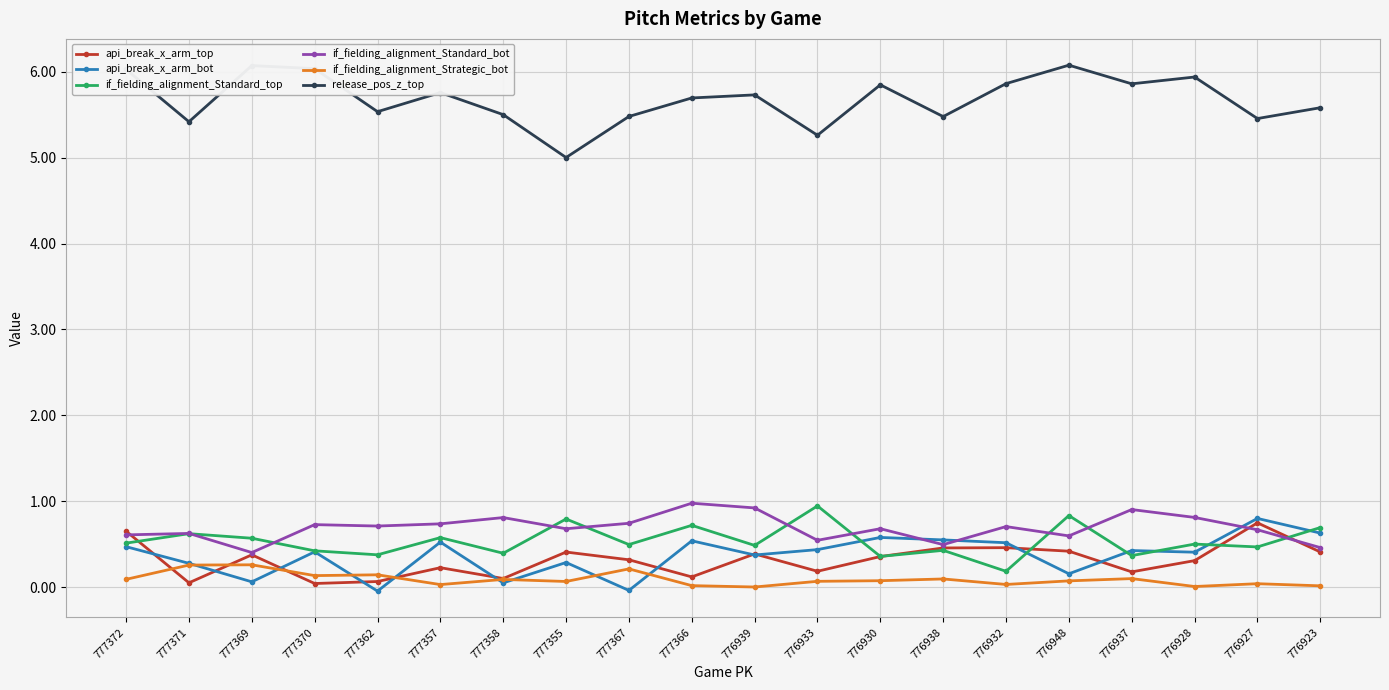

The value of api_break_x_arm_top at 777357 is 0.2. True or false?

True